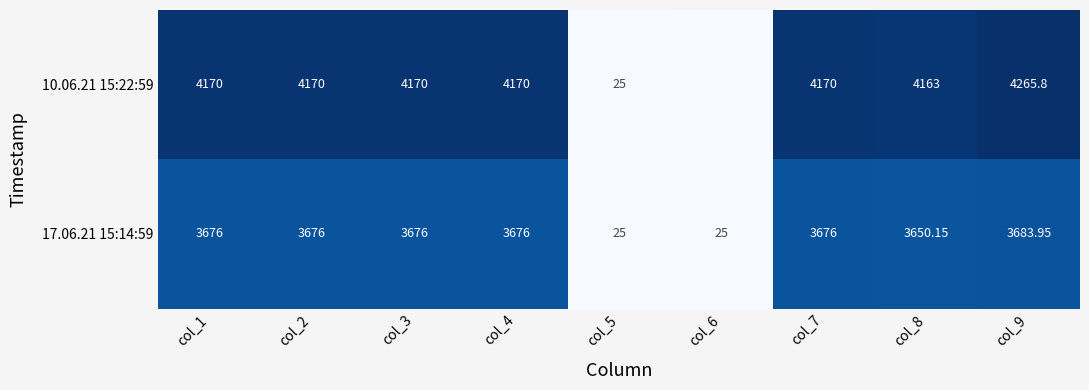

Is the value of 10.06.21 15:22:59 at col_6 greater than the value of 17.06.21 15:14:59 at col_1?

No